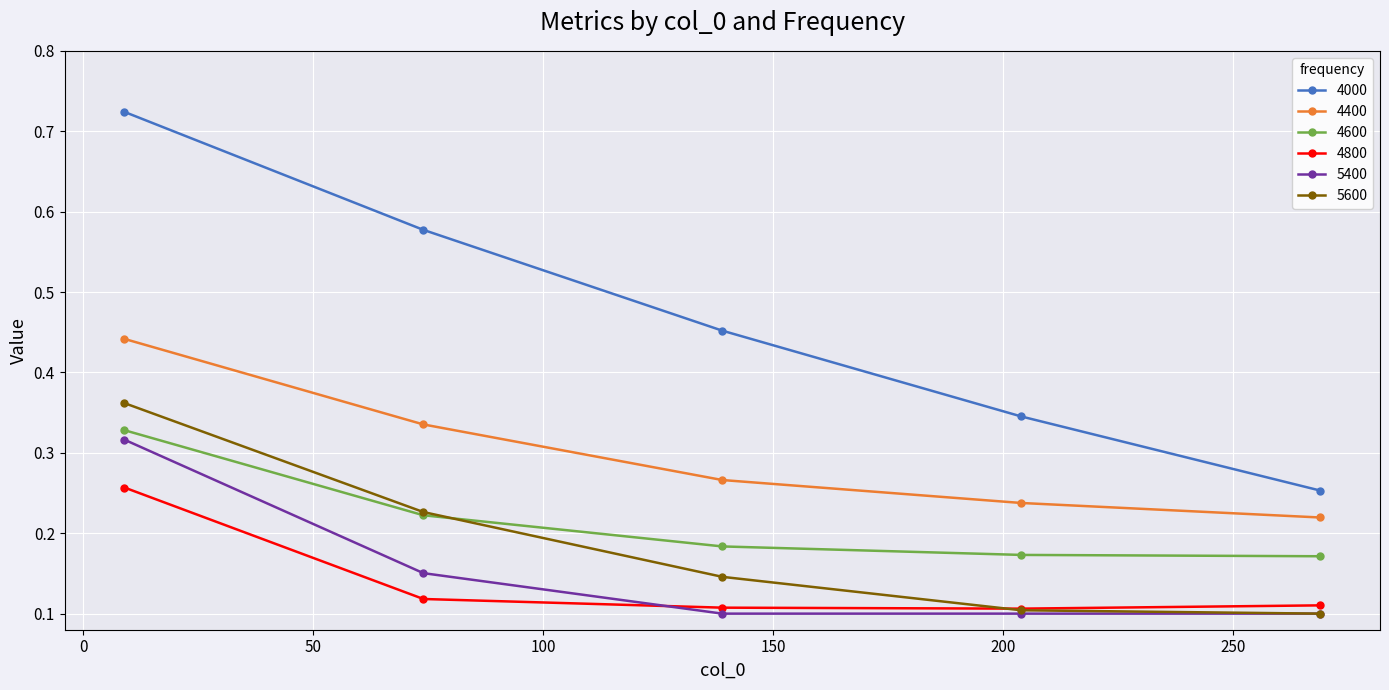

At how many categories does at least one series exceed 0?

5